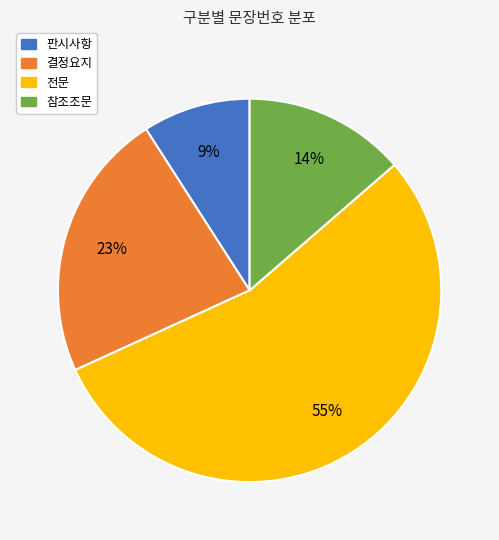

What is the smallest slice in the pie chart?

판시사항